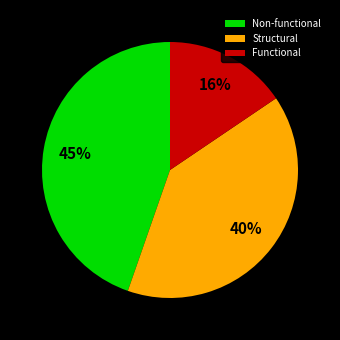

Is it true that Functional is 16% of the pie?

True